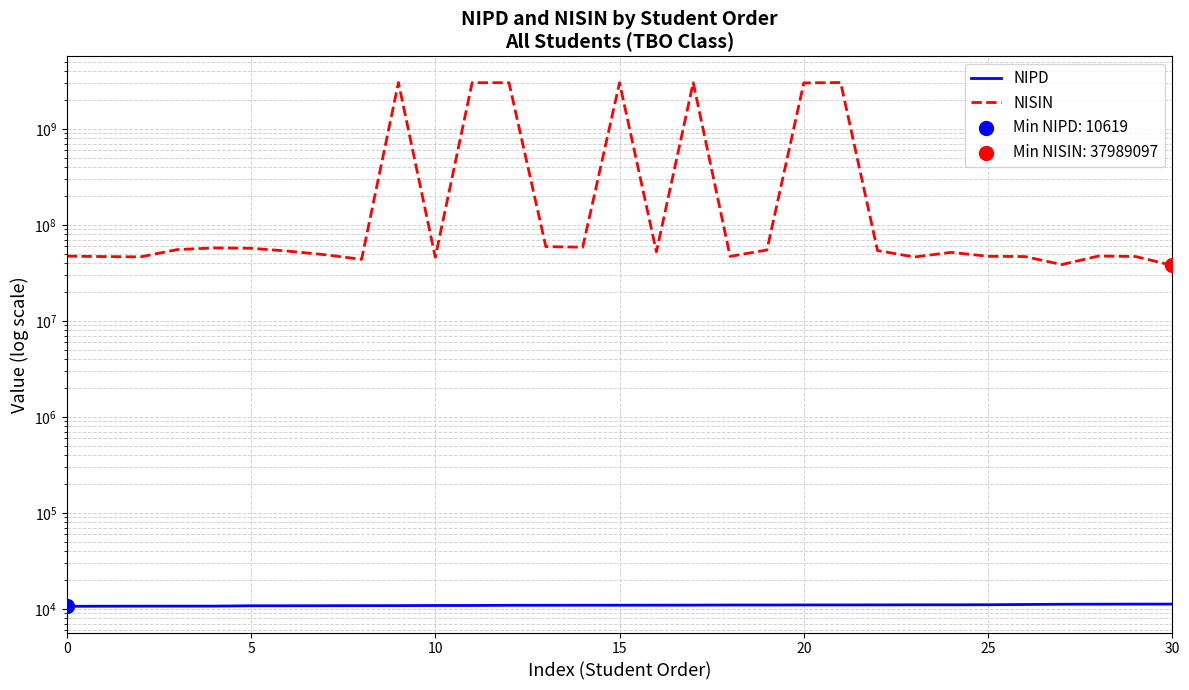

At which category is the sum across all series the highest?

21